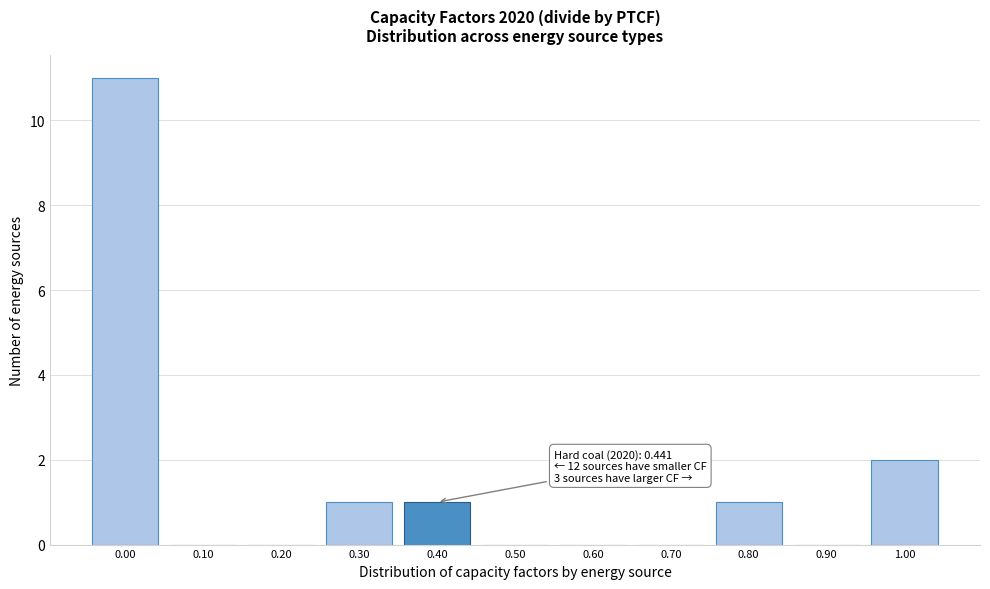

Reading right to left, extract all data points from this chart.

1.00=2	0.90=0	0.80=1	0.70=0	0.60=0	0.50=0	0.40=1	0.30=1	0.20=0	0.10=0	0.00=11